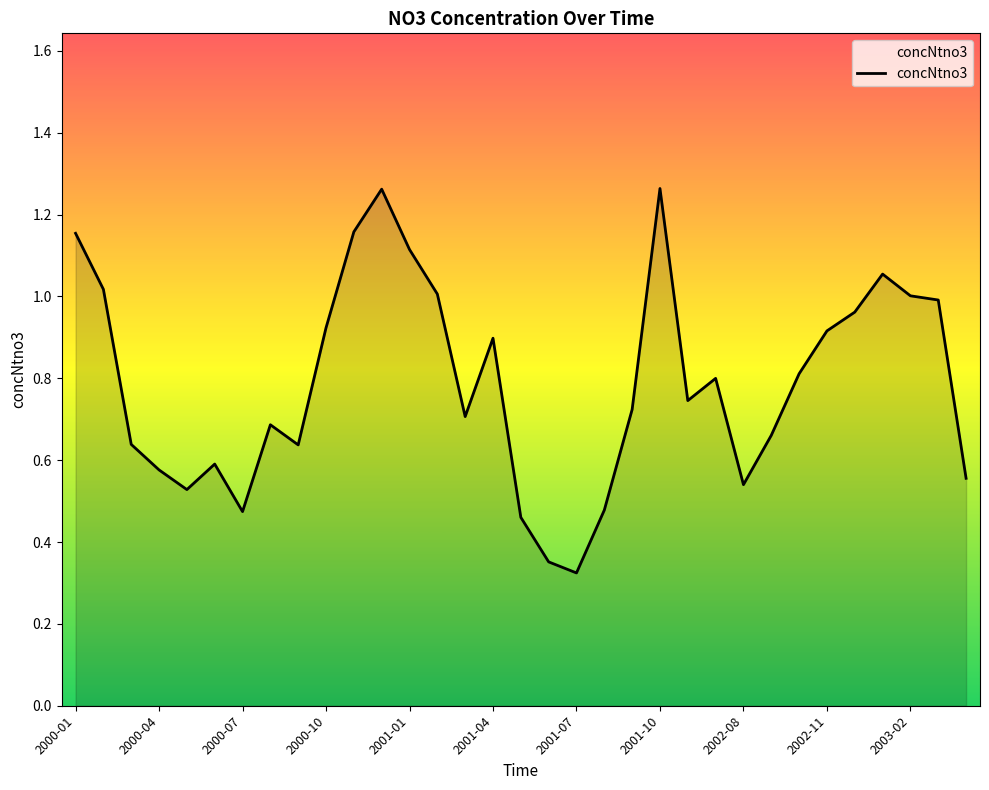

How many lines are shown in the chart?

1